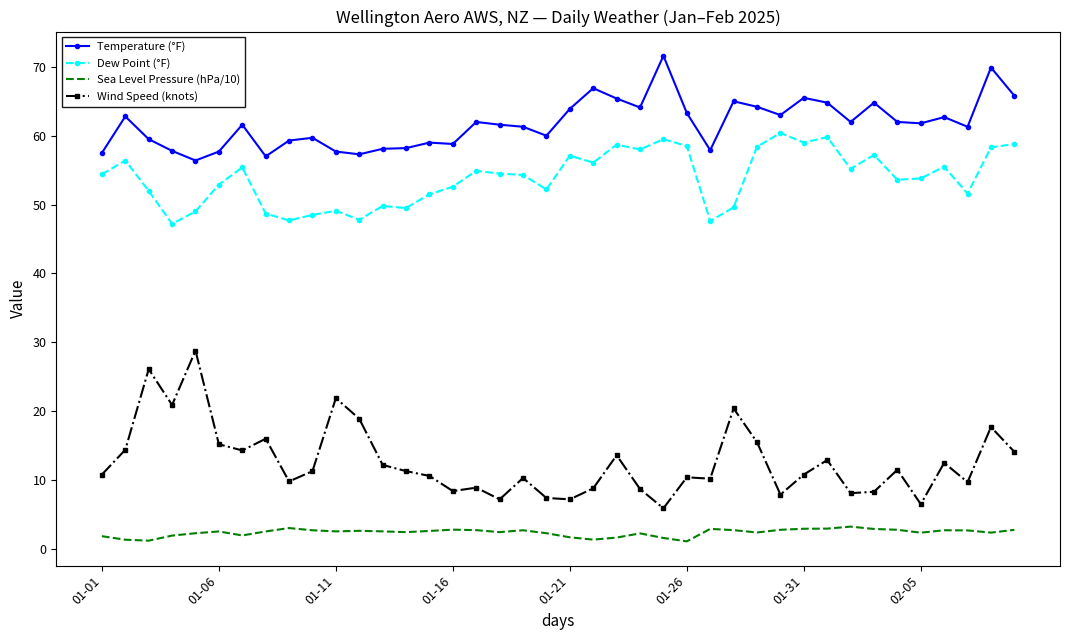

Which series has the widest spread of values?

Wind Speed (knots)